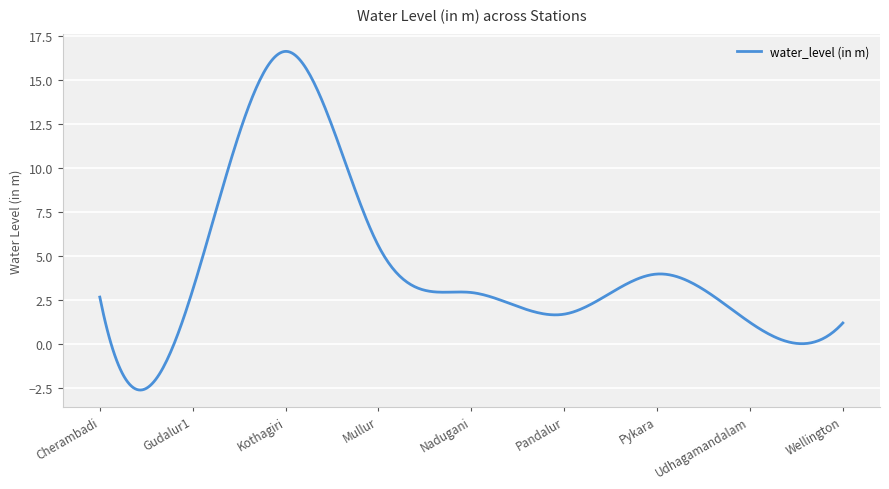

What is the sum of all values?

1725.5